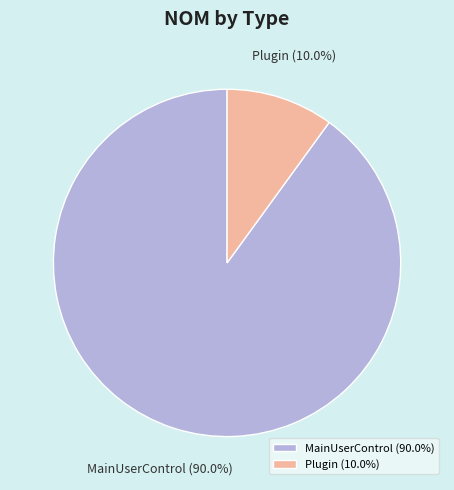

What is the smallest slice in the pie chart?

Plugin